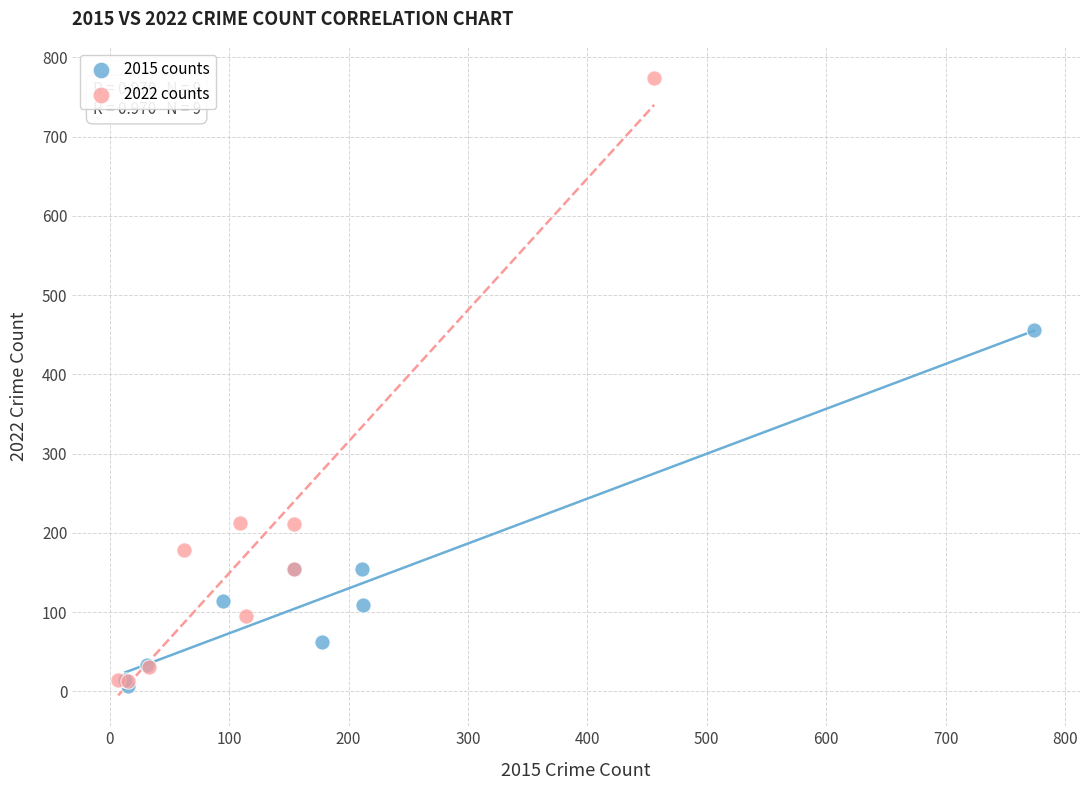

Which series contains the highest Y value?

2022 counts